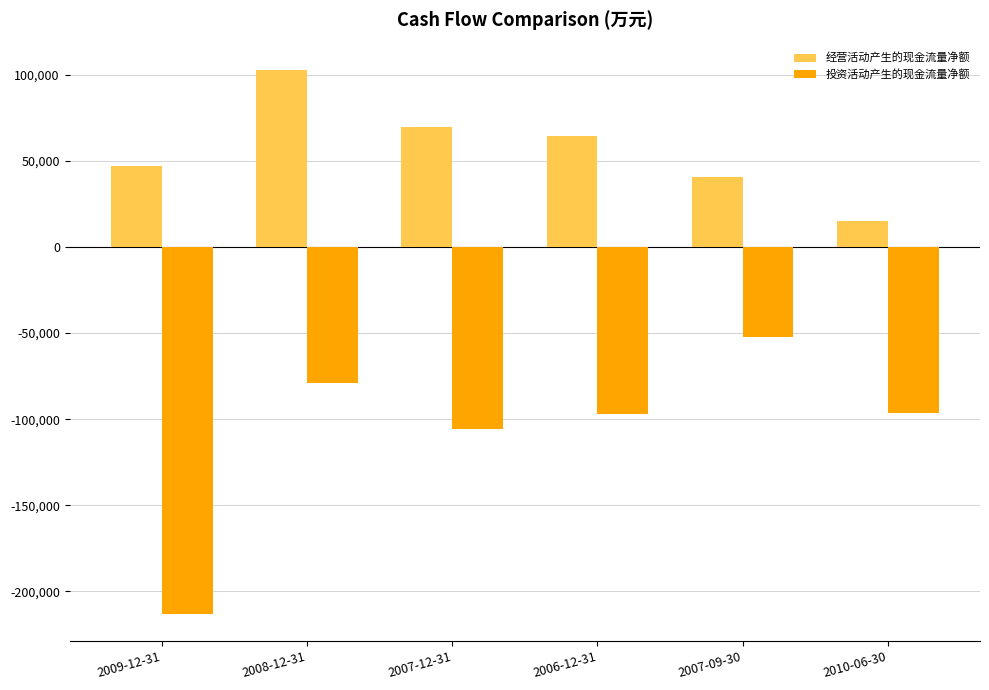

Where is 经营活动产生的现金流量净额 nearest to the value 59065?

2006-12-31